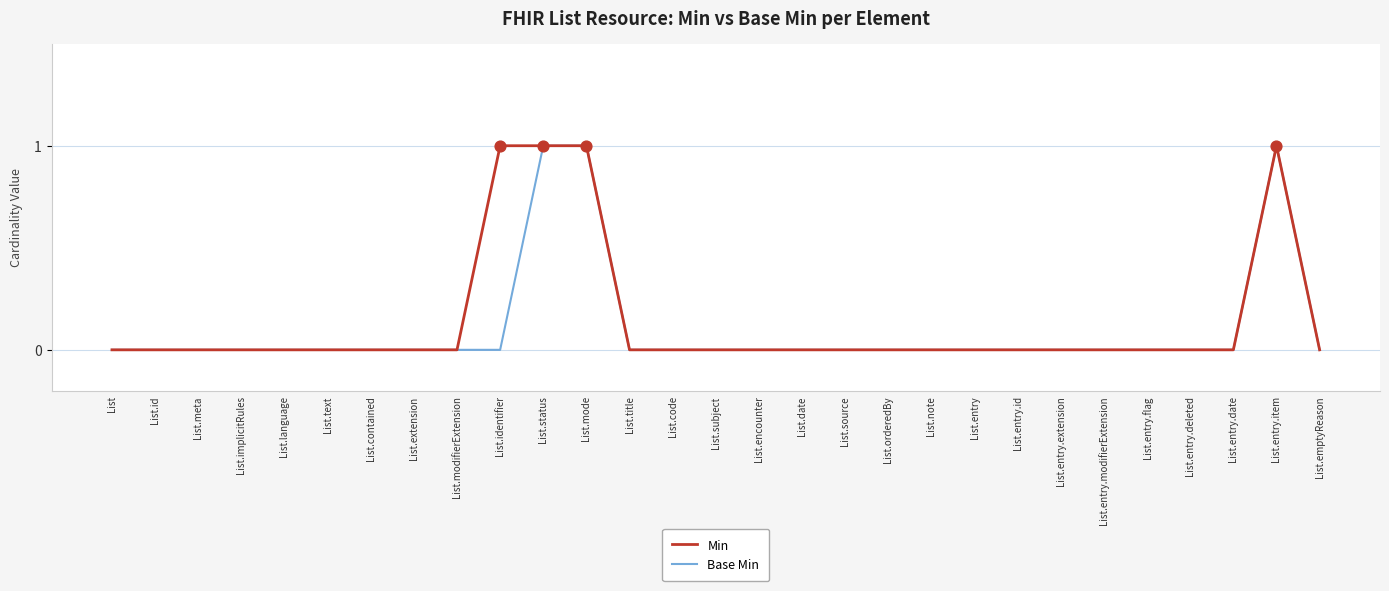

What position from the right is List.entry.flag?

5